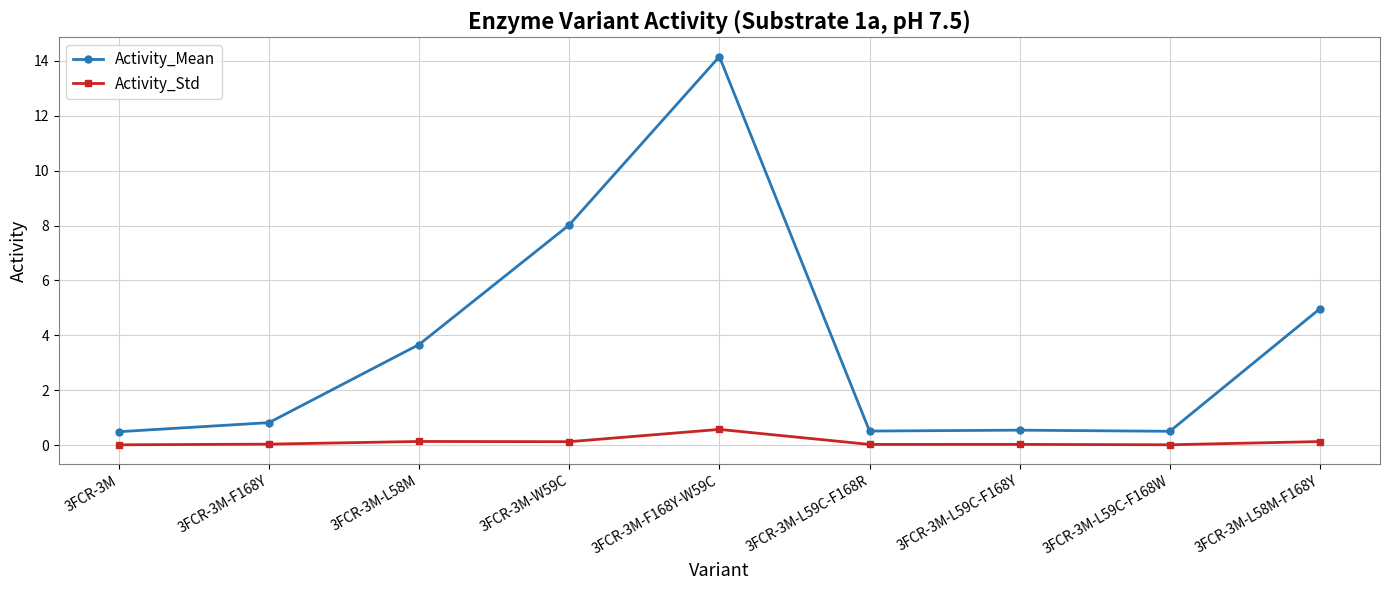

Is the value of Activity_Mean at 3FCR-3M-L58M greater than the value of Activity_Std at 3FCR-3M-L58M-F168Y?

Yes